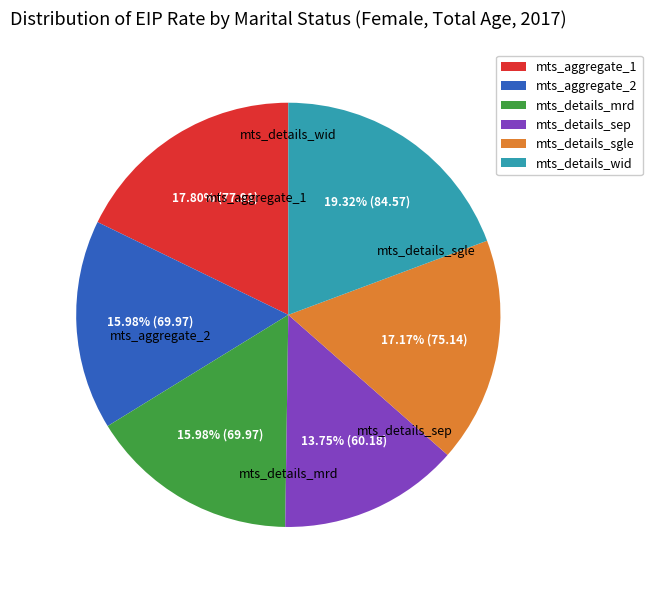

Count the number of slices in the pie.

6